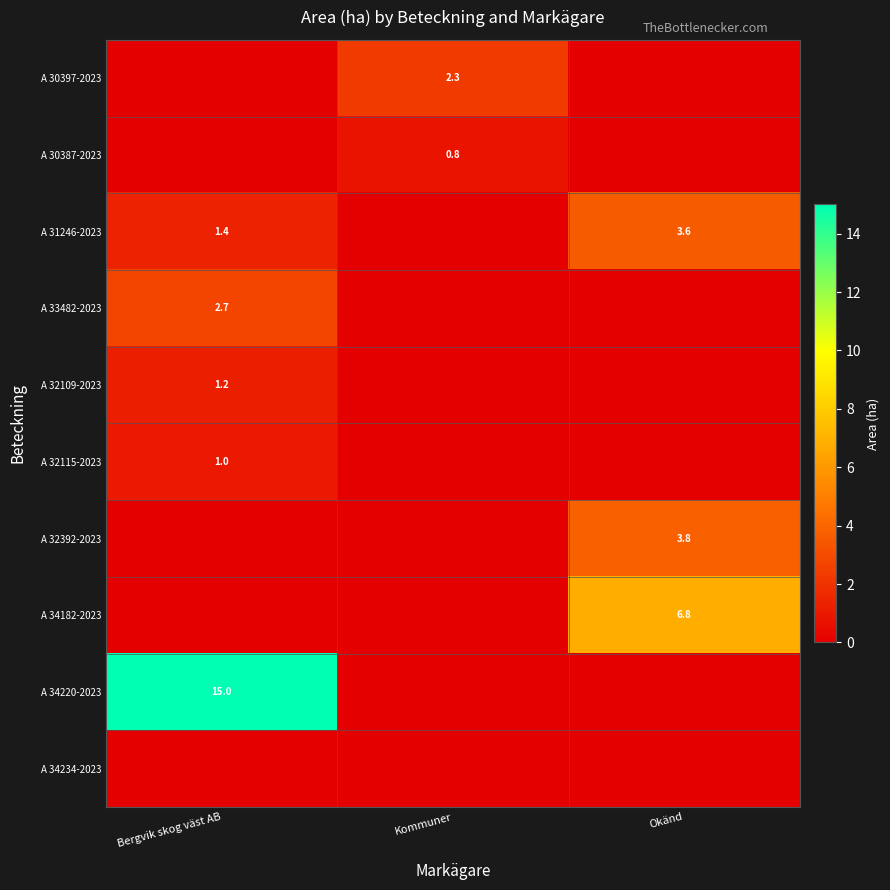

The value of A 32109-2023 at Bergvik skog väst AB is 1.2. True or false?

True